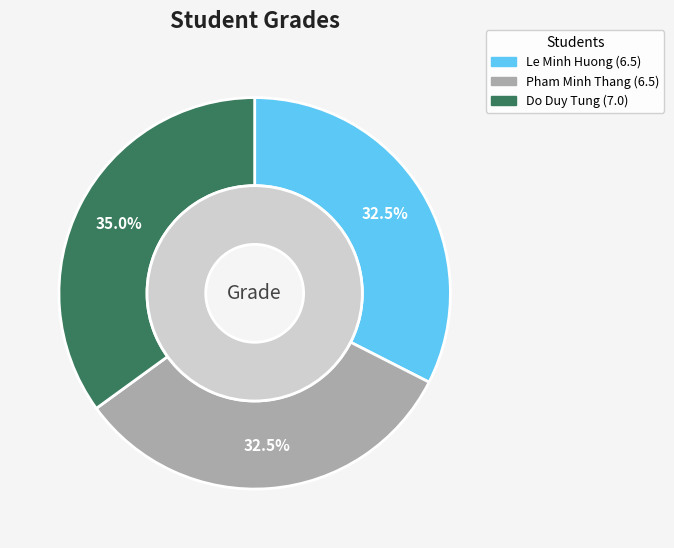

What is the change in value from Pham Minh Thang to Do Duy Tung?

+0.5